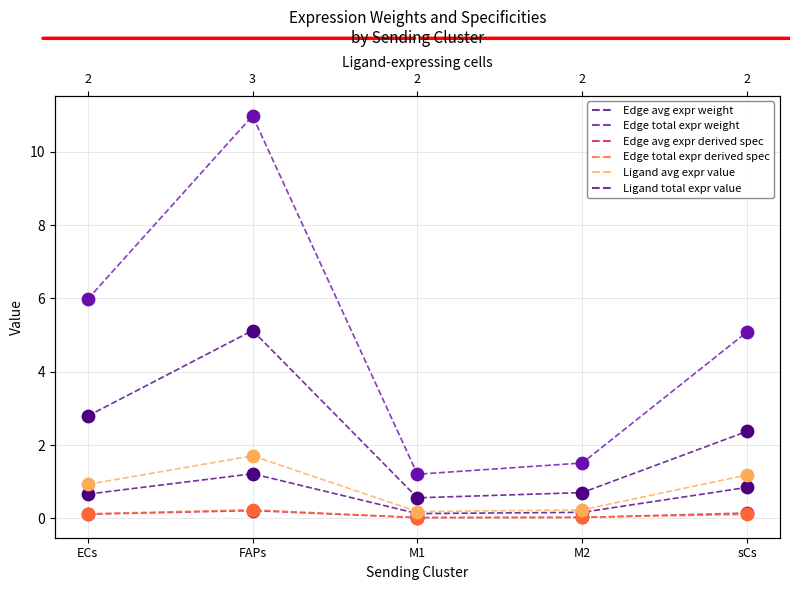

What is the total value across all series at FAPs?

19.5